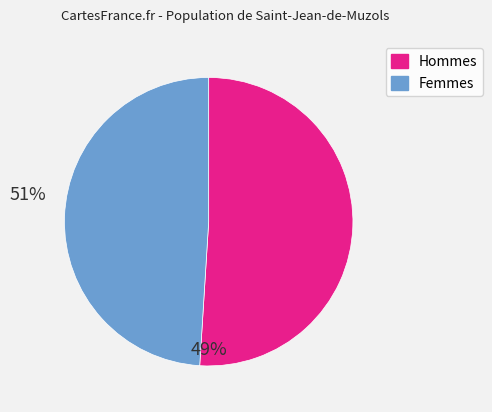

Is there a majority slice in this chart?

Yes